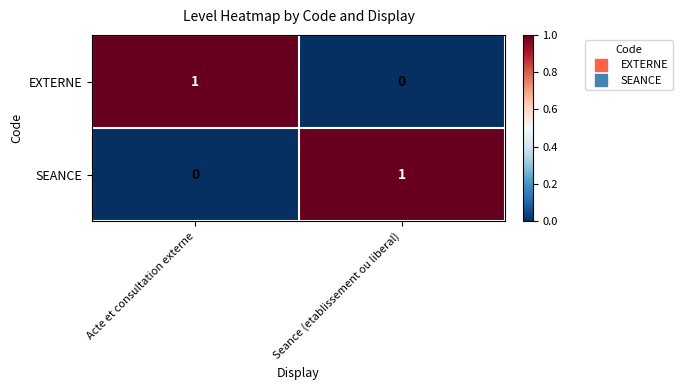

Reading left to right, extract all data points from this chart.

EXTERNE: Acte et consultation externe=1	Seance (etablissement ou liberal)=0
SEANCE: Acte et consultation externe=0	Seance (etablissement ou liberal)=1